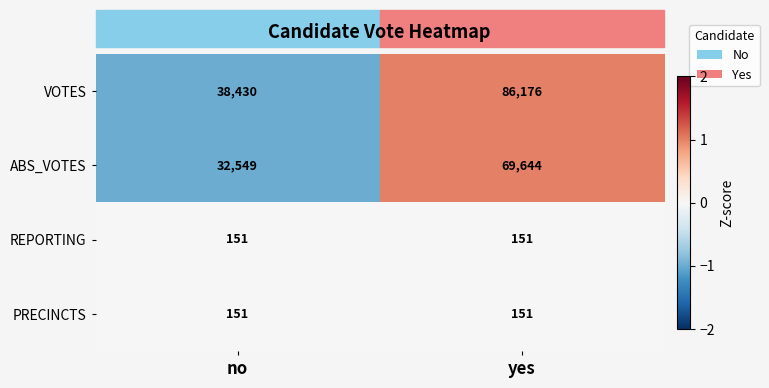

What is the average value of the PRECINCTS series?

151